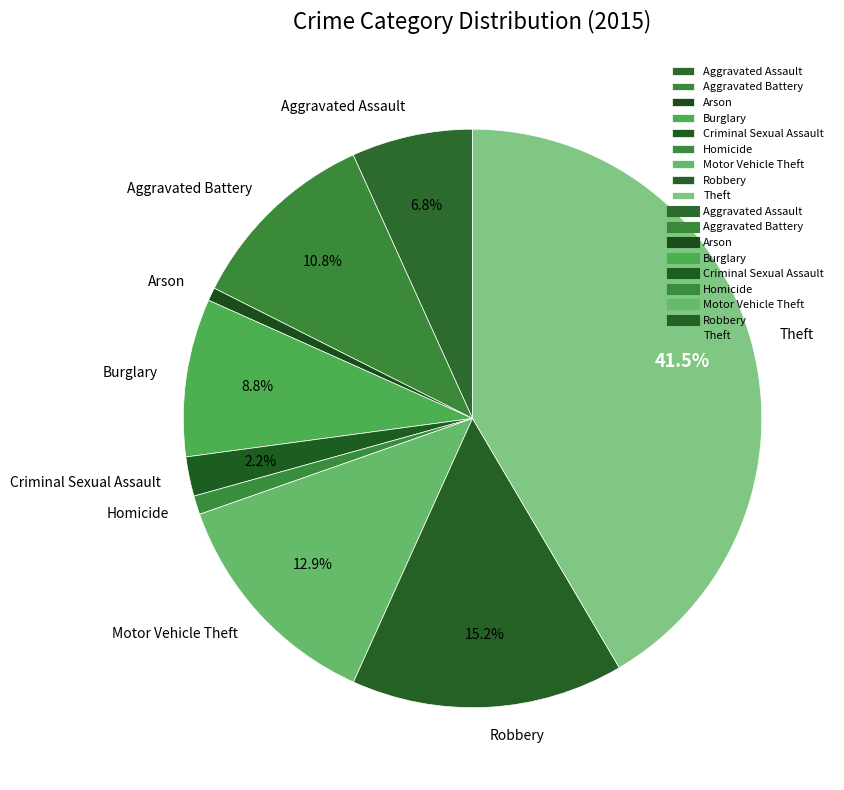

Do Robbery and Aggravated Battery together represent more than half of the pie?

No